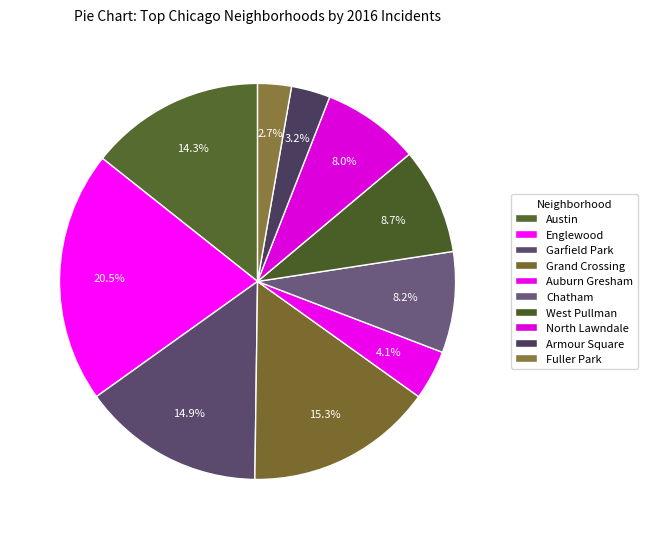

Does Garfield Park account for over 50% of the chart?

No